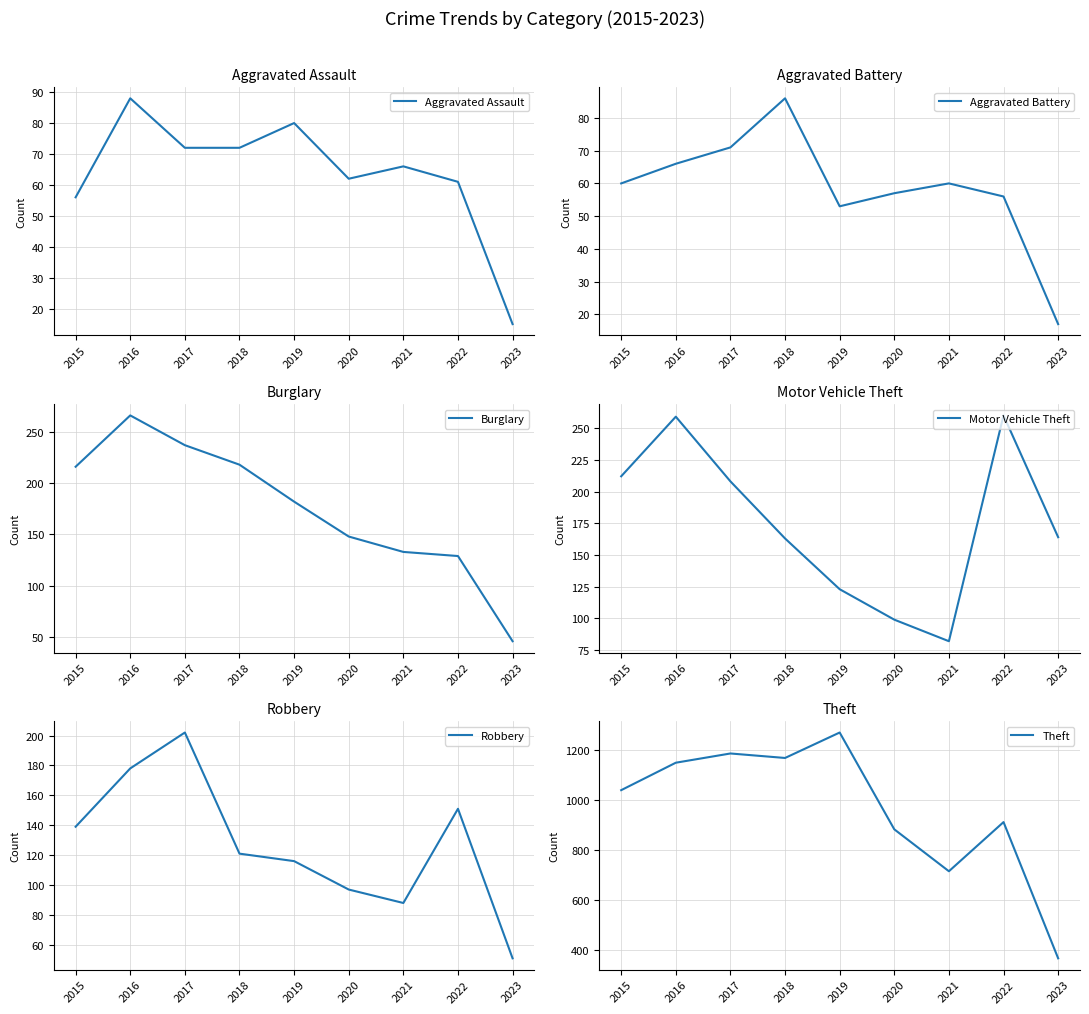

Rank the categories by Burglary value from lowest to highest.

2023, 2022, 2021, 2020, 2019, 2015, 2018, 2017, 2016